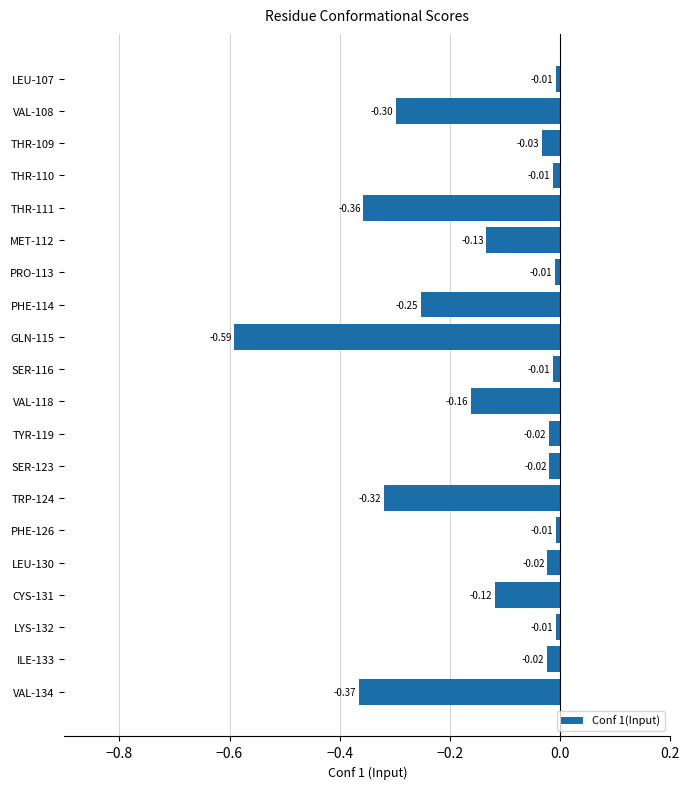

What is the difference between the second highest and minimum values?

0.6